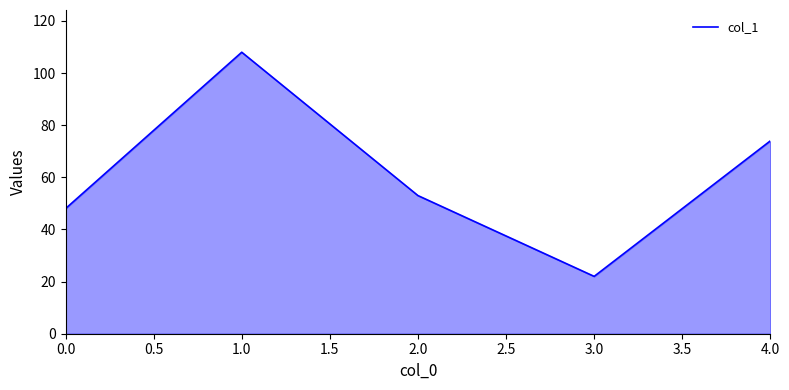

Where is the data nearest to the value 65?

4.0